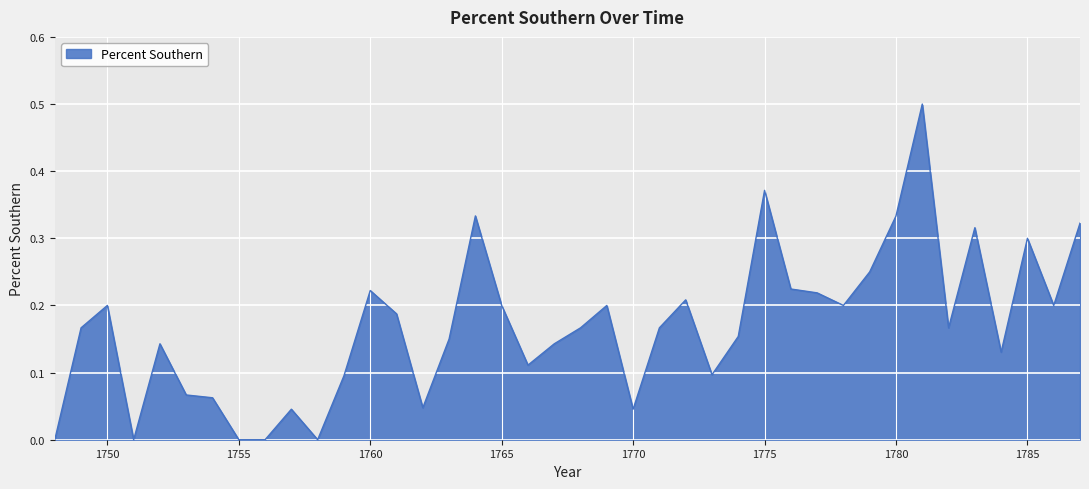

What is the greatest value displayed?

0.5